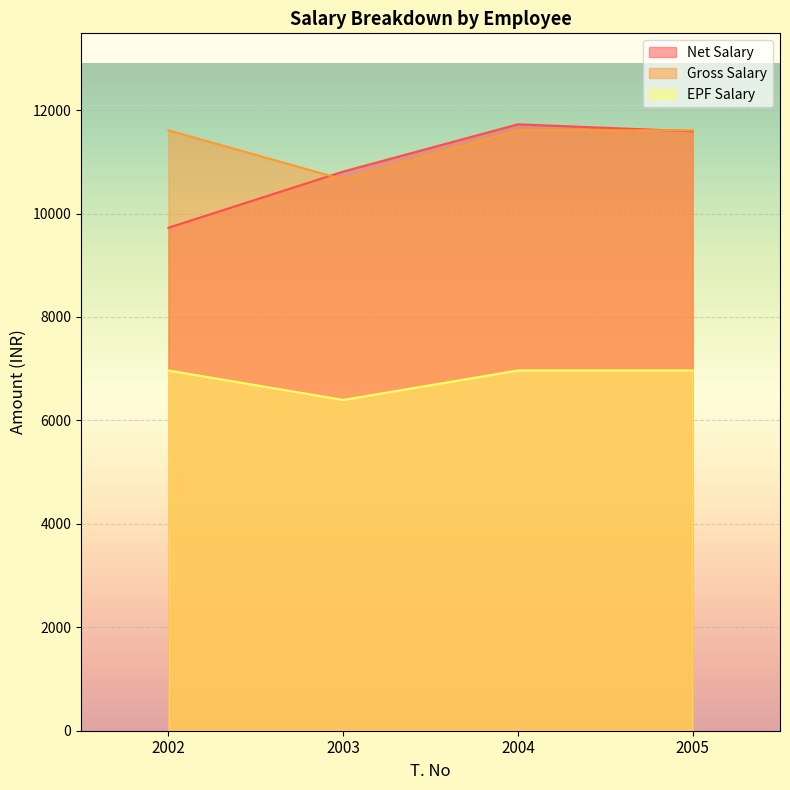

How many data points in Net Salary are above 11591?

1